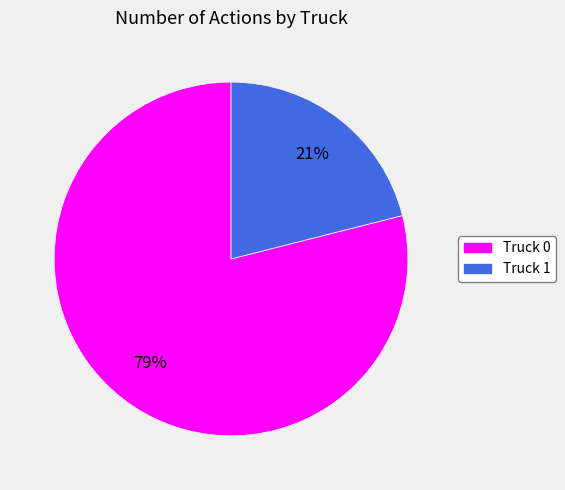

What is the majority slice?

Truck 0